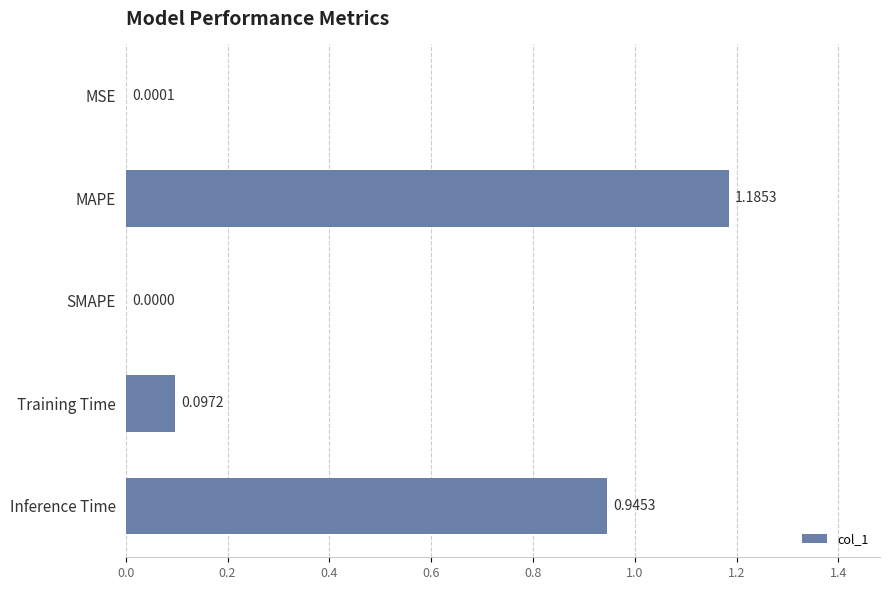

At which label is the value closest to 0?

SMAPE